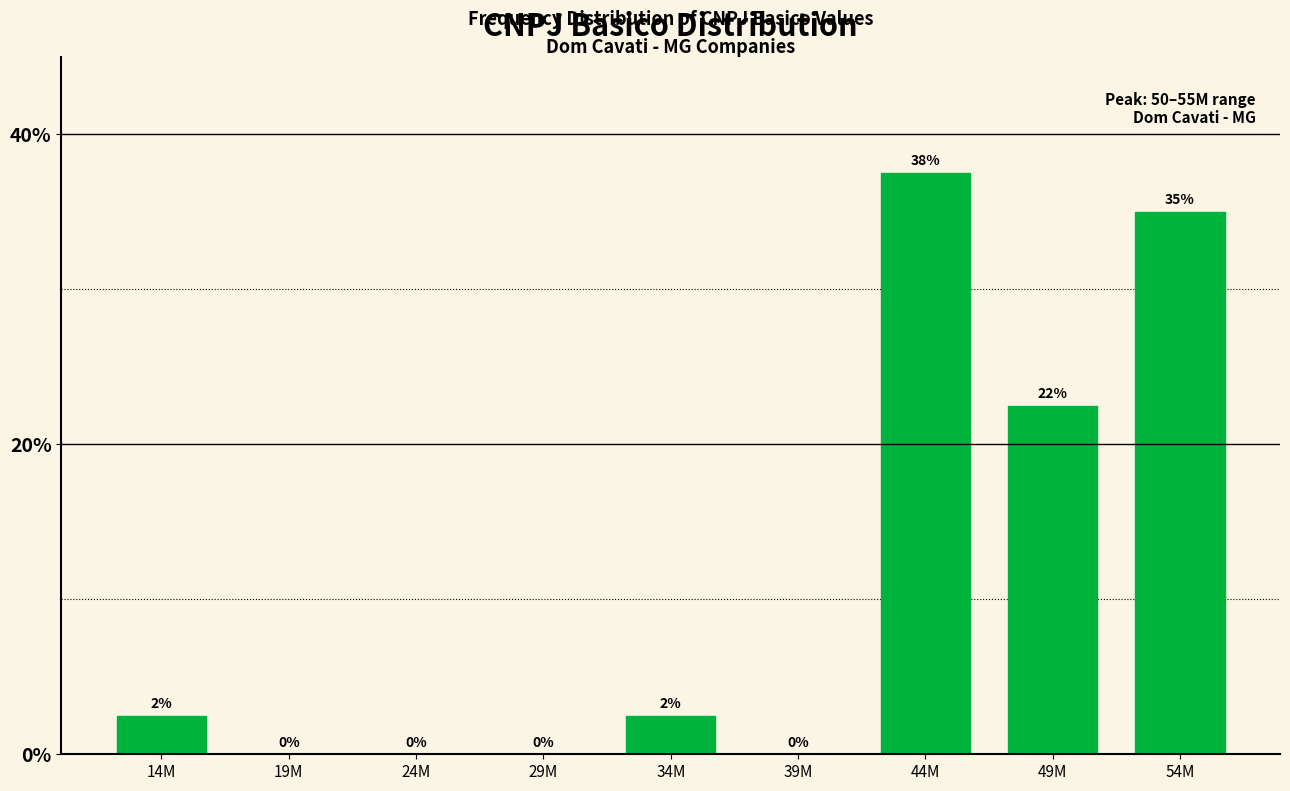

True or false: the data shows 34.9 at 49M.

False